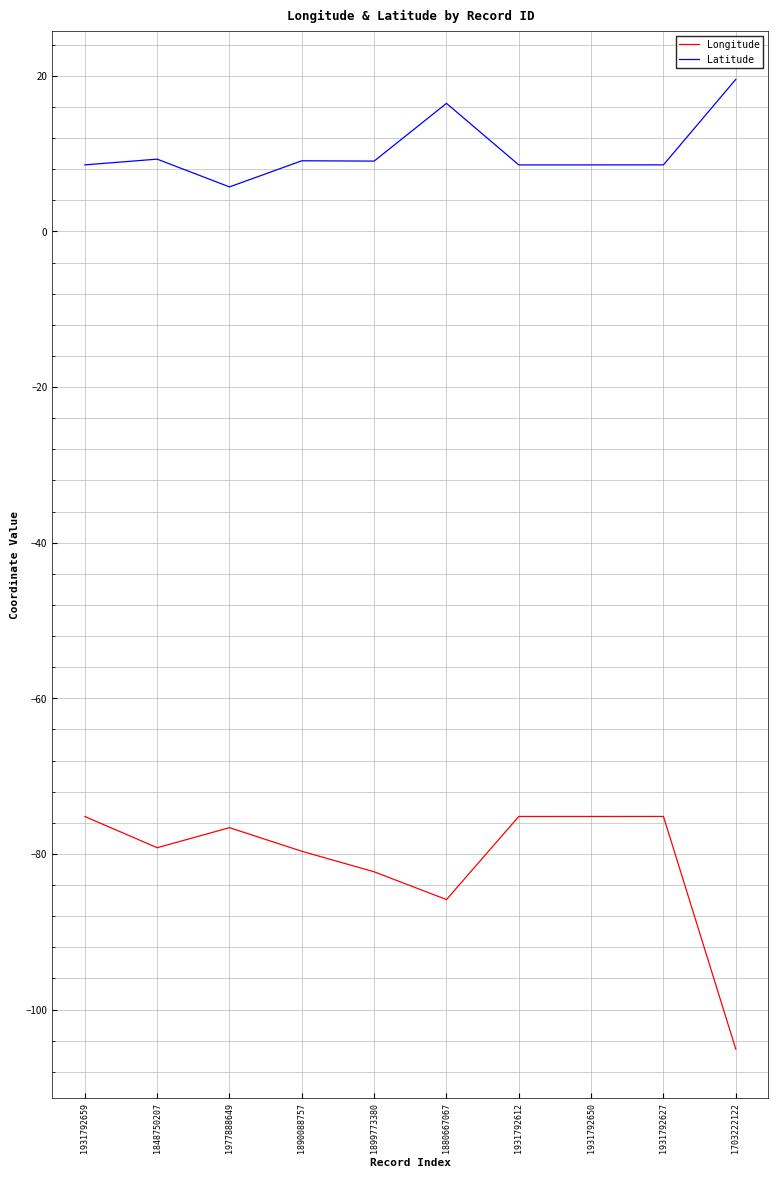

Which series changed the most between 1931792650 and 1703222122?

Longitude